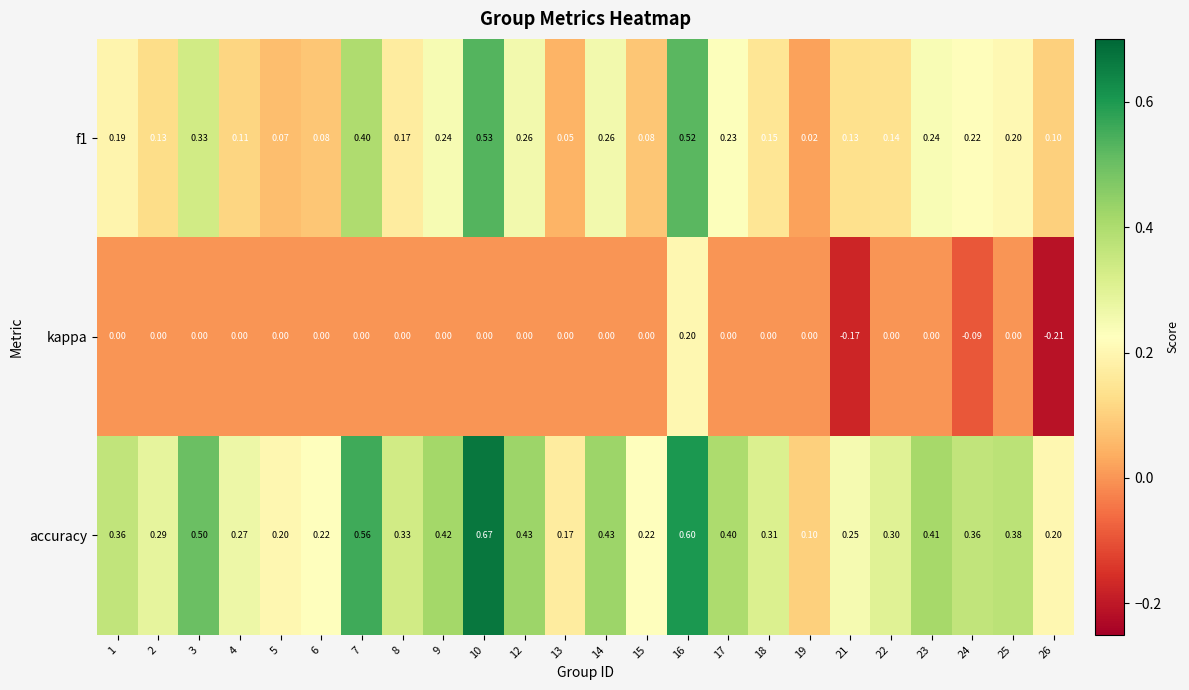

Which series changed the most between 8 and 19?

accuracy